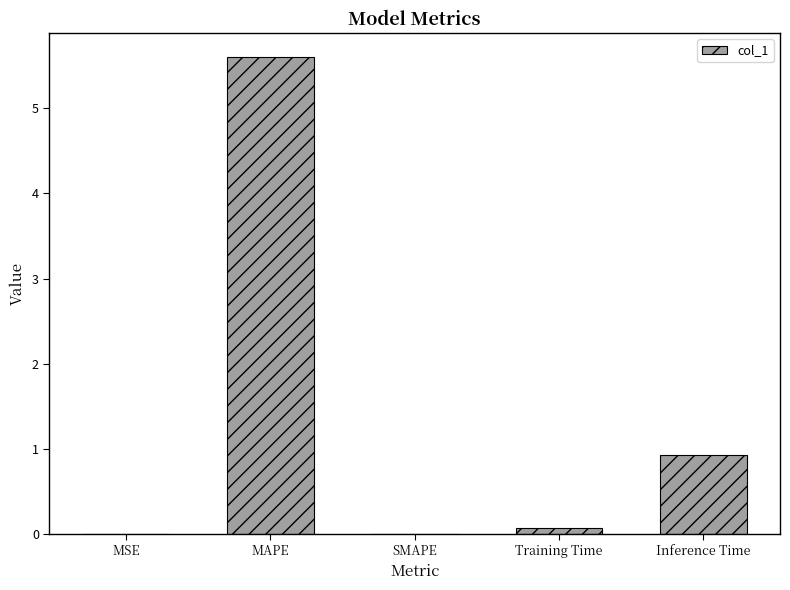

The value at Inference Time is 0.9. True or false?

True